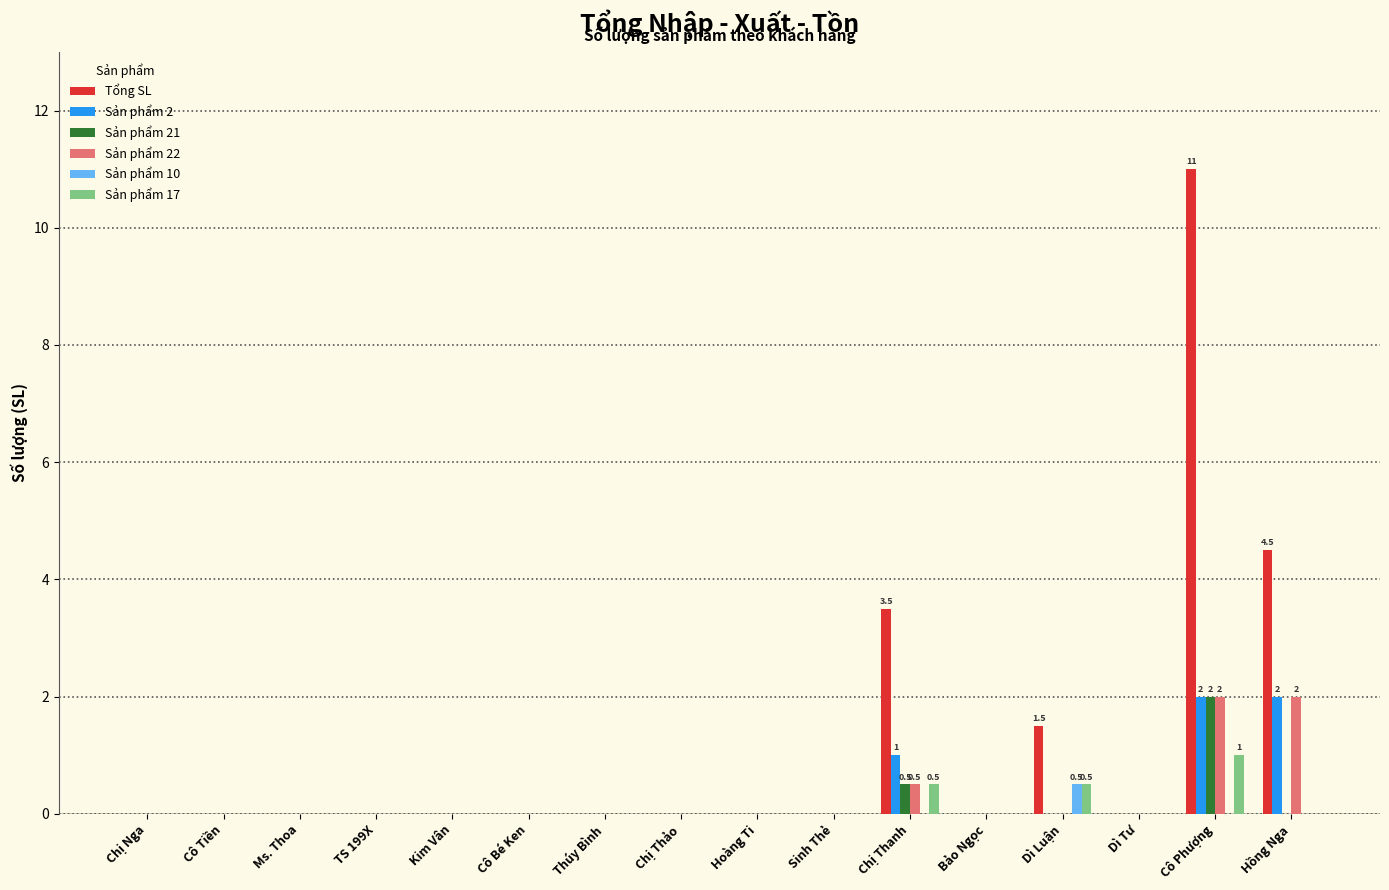

How many data points does each series have?

16